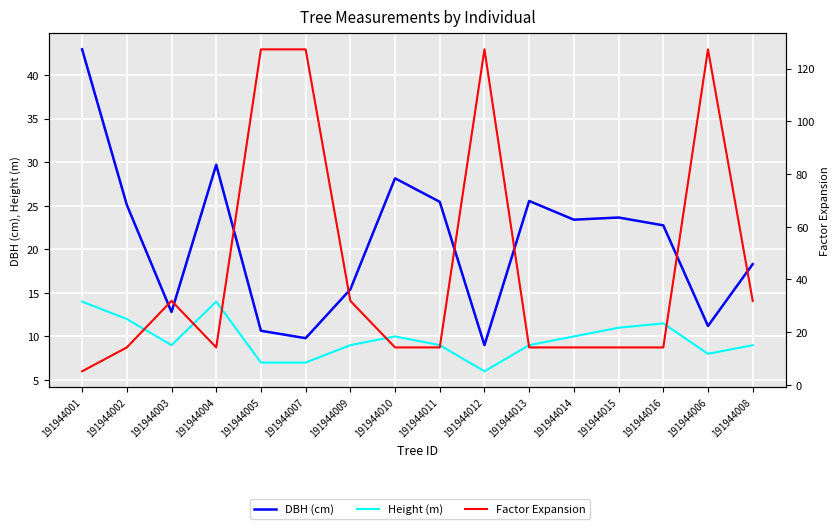

Is it true that Factor Expansion equals 56.9 at 191944005?

False